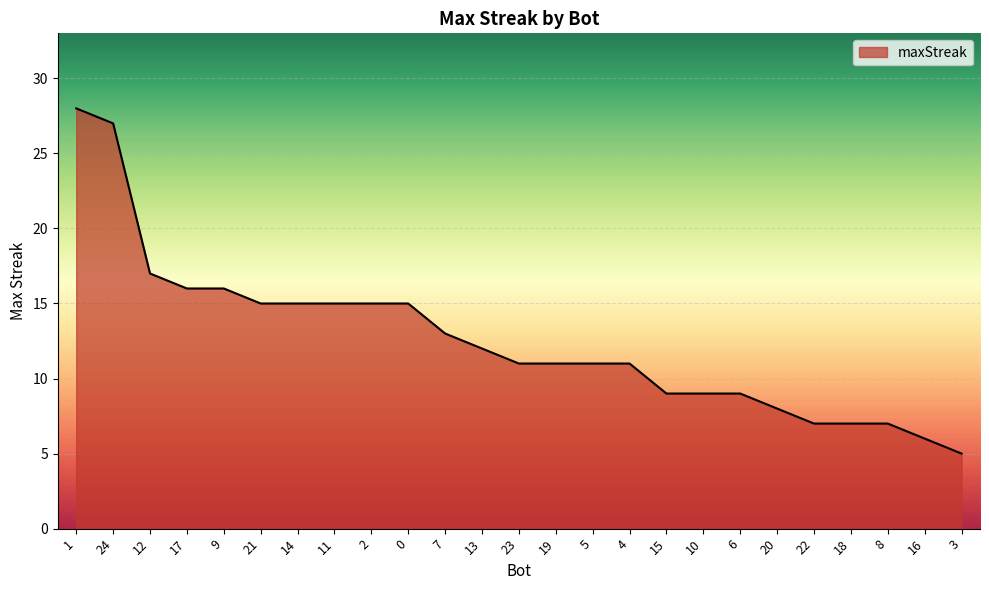

What is the greatest value displayed?

28